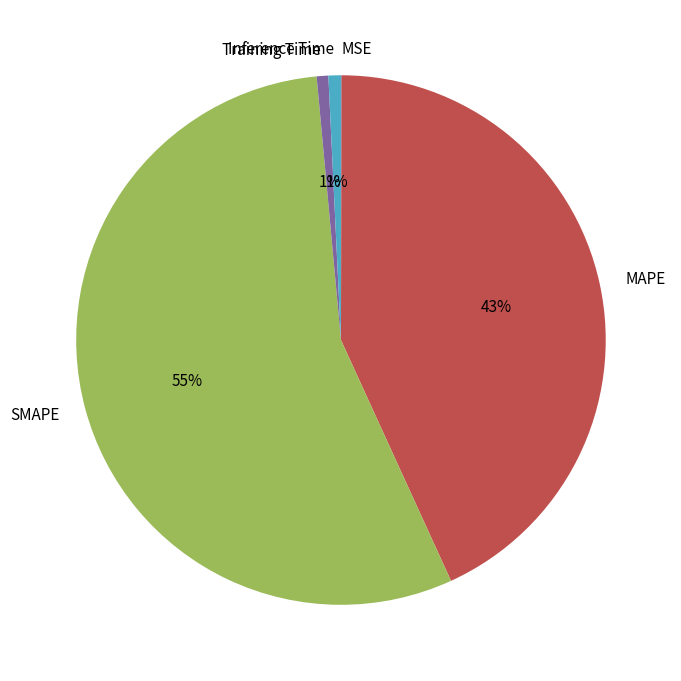

To the nearest percent, what is the average slice percentage?

20%